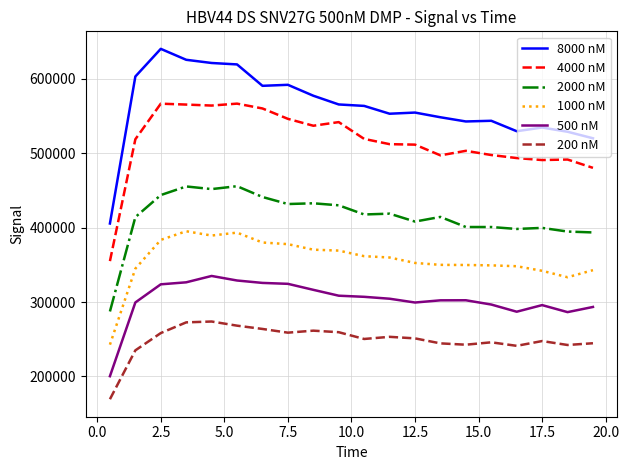

True or false: 1000 nM and 200 nM intersect in this chart.

False